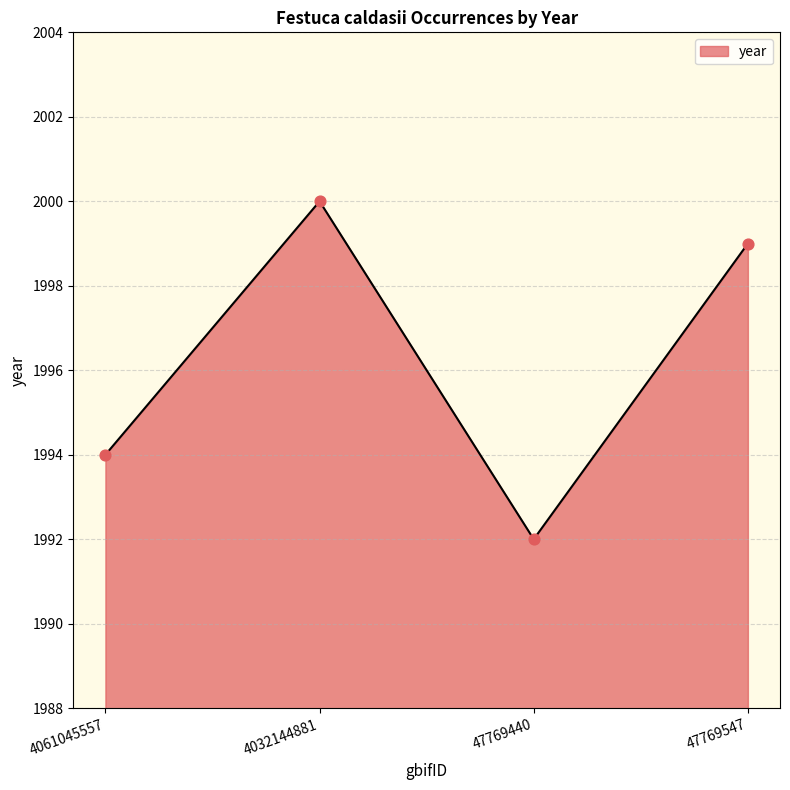

What is the change in value from 4061045557 to 47769547?

+5